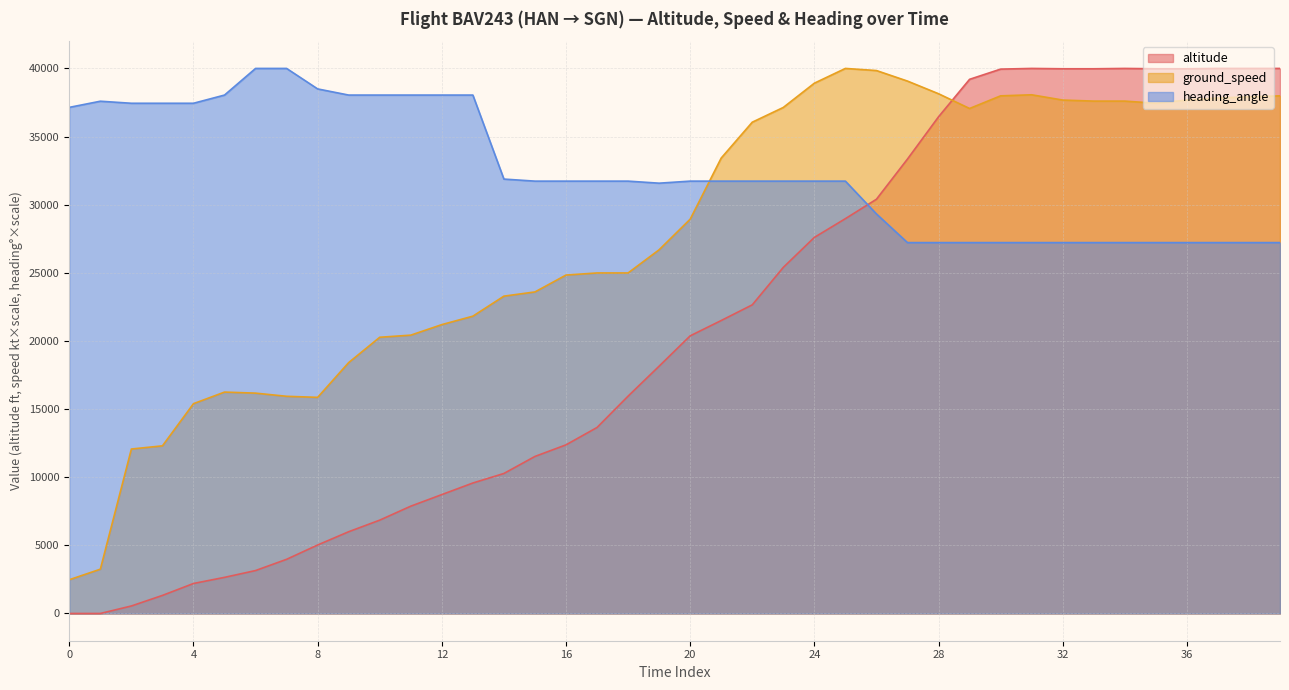

What is the difference between the ground_speed values at 14 and 12?

2089.0